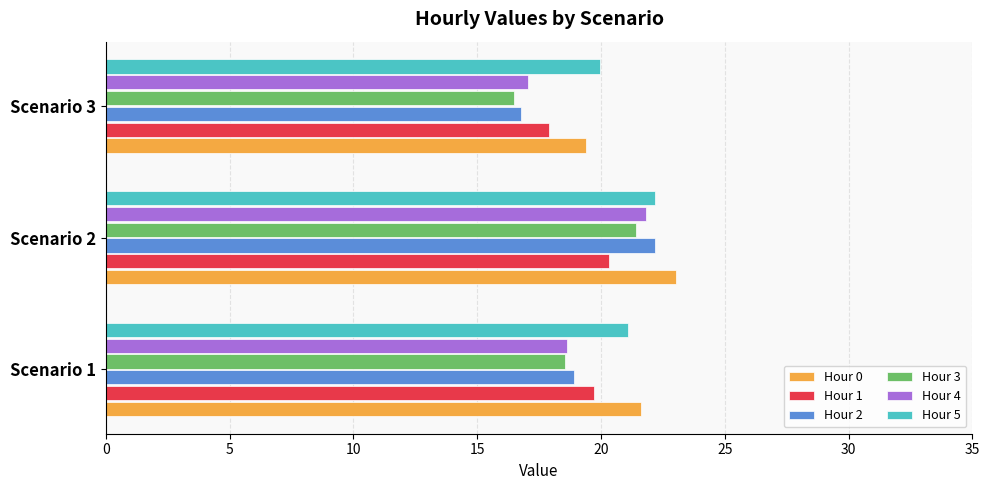

The value of Hour 2 at Scenario 2 is 29.2. True or false?

False